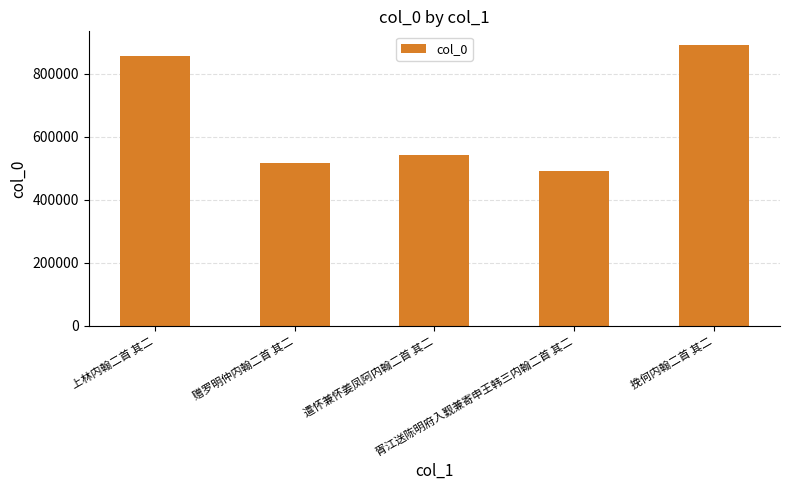

What is the difference between the maximum and minimum values?

398523